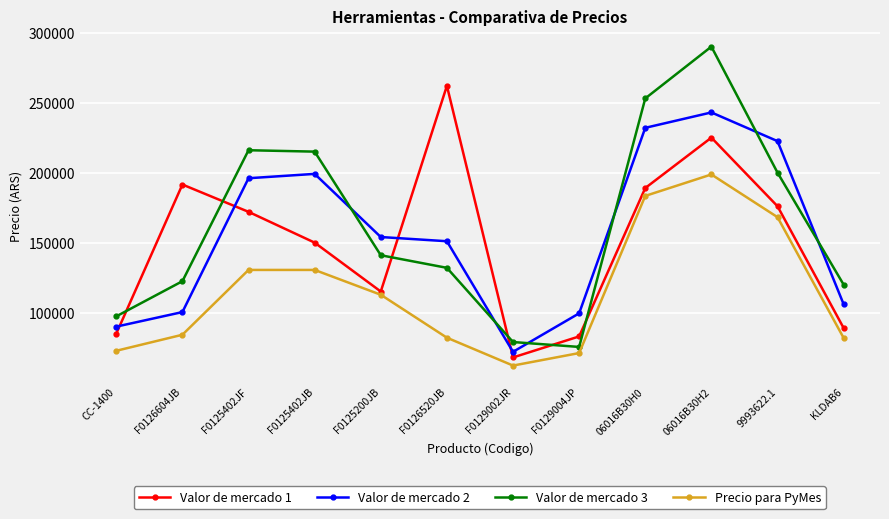

What is the difference between the second highest and minimum values in the Valor de mercado 1 series?

157000.0